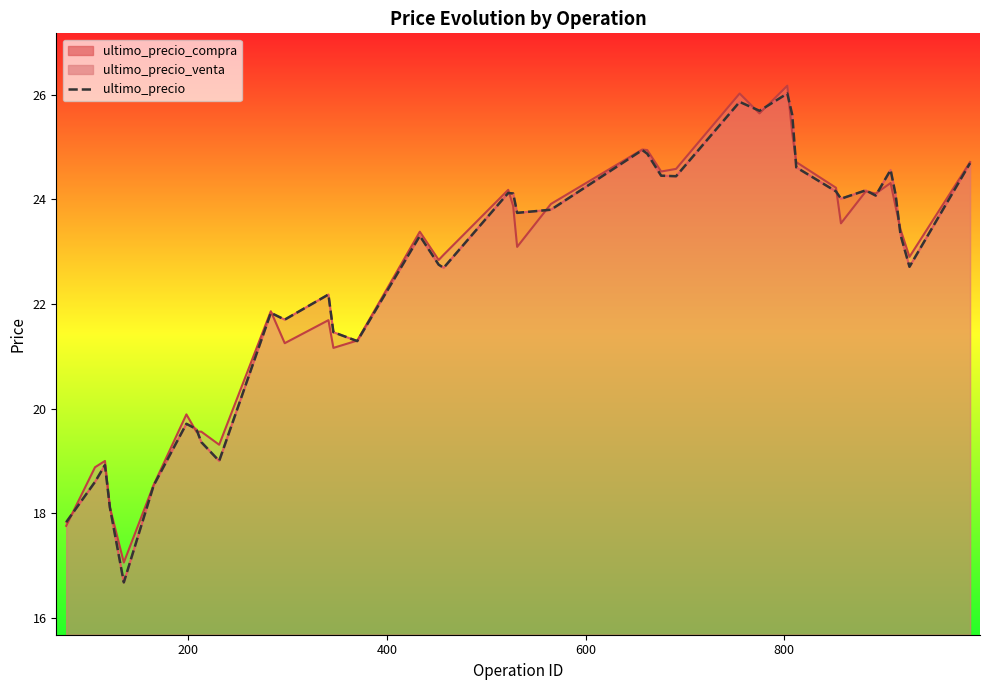

What is the maximum value shown in the chart?

26.0